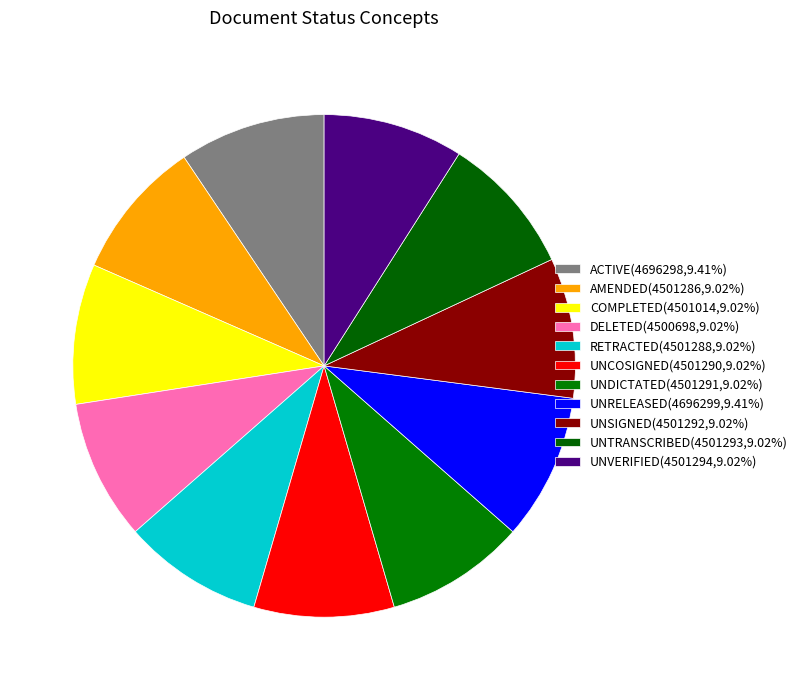

What portion of the pie excludes UNVERIFIED?

91.0%